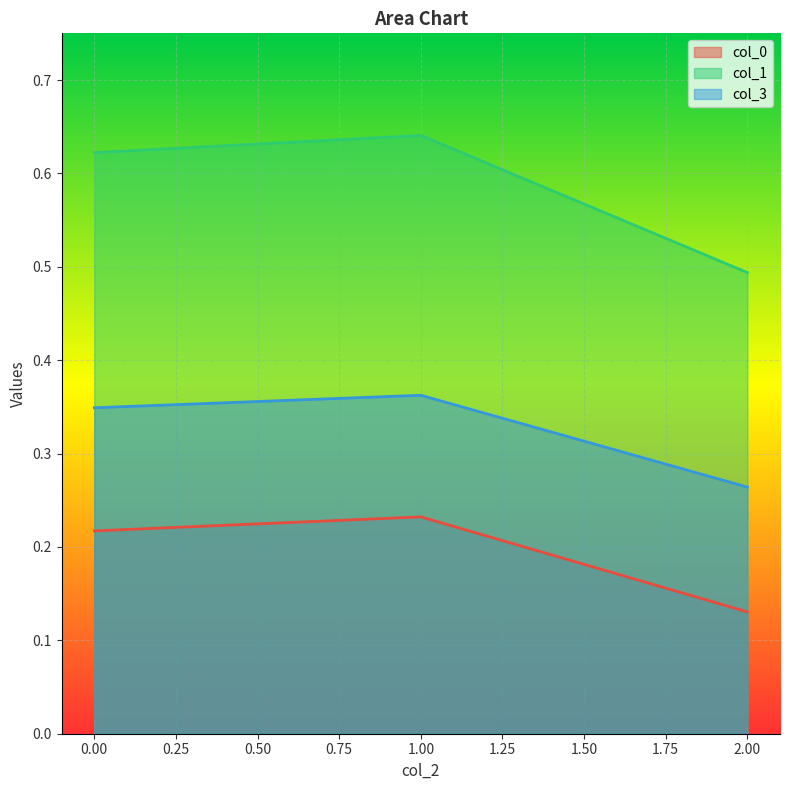

Which series changed the most between 0.00 and 1.00?

col_1